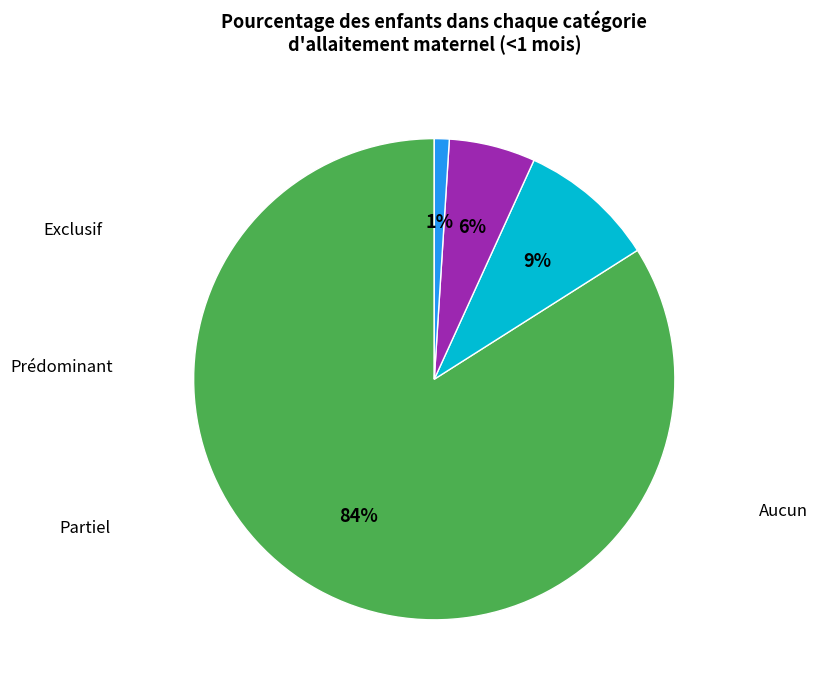

How many slices are in this pie chart?

4